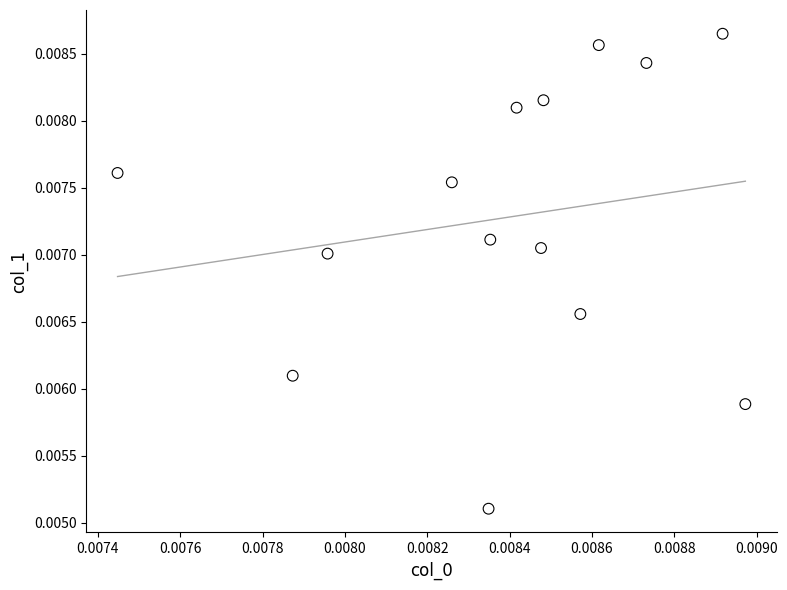

How many points are shown in the scatter plot?

14